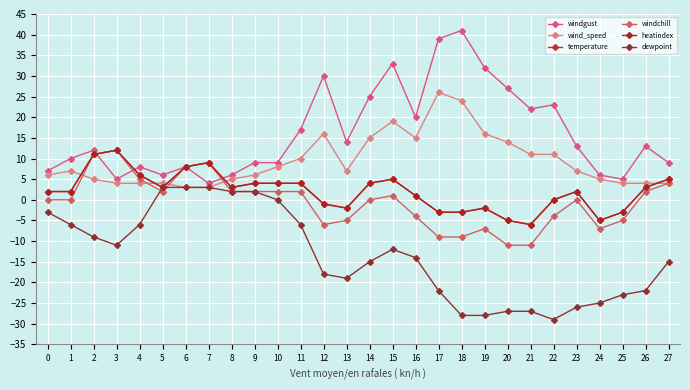

Does the chart have visible grid lines?

Yes